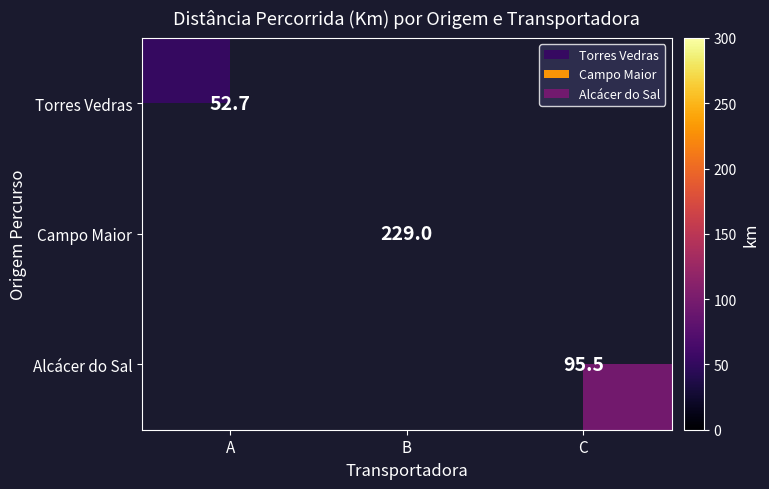

What is the smallest value displayed?

52.7